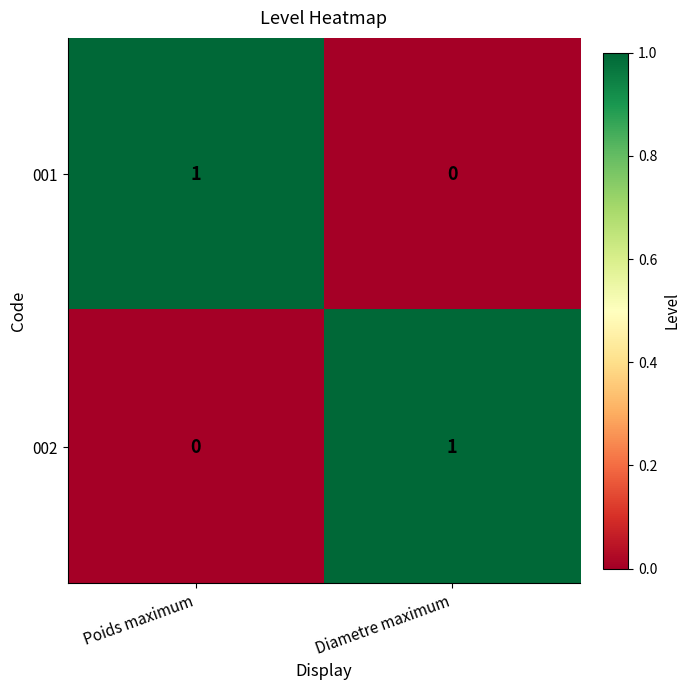

Reading left to right, list all the values displayed in this chart.

001: 1	0
002: 0	1